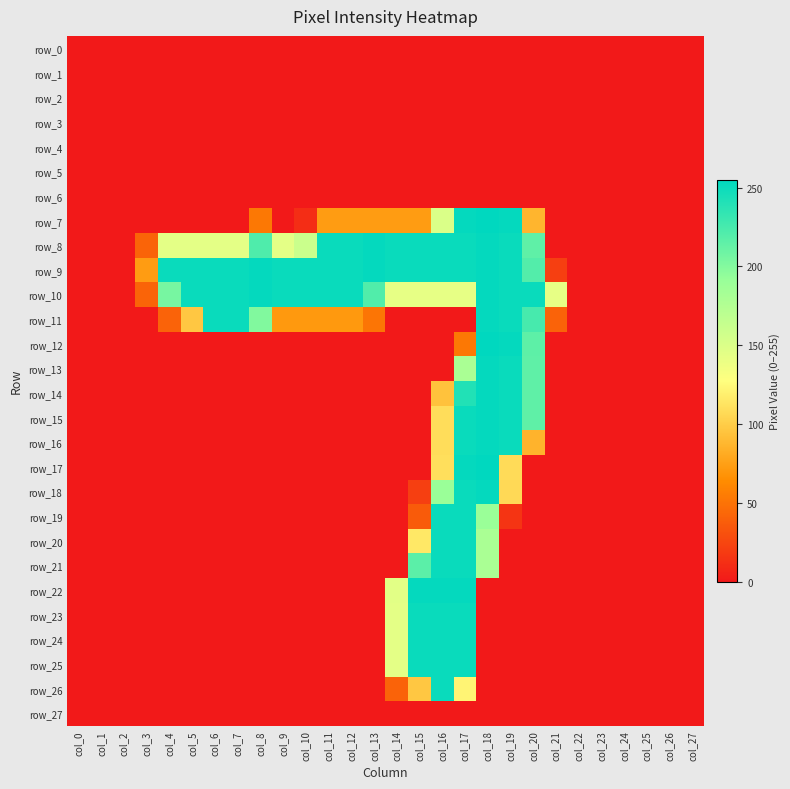

Which series changed the most between col_20 and col_24?

row_10